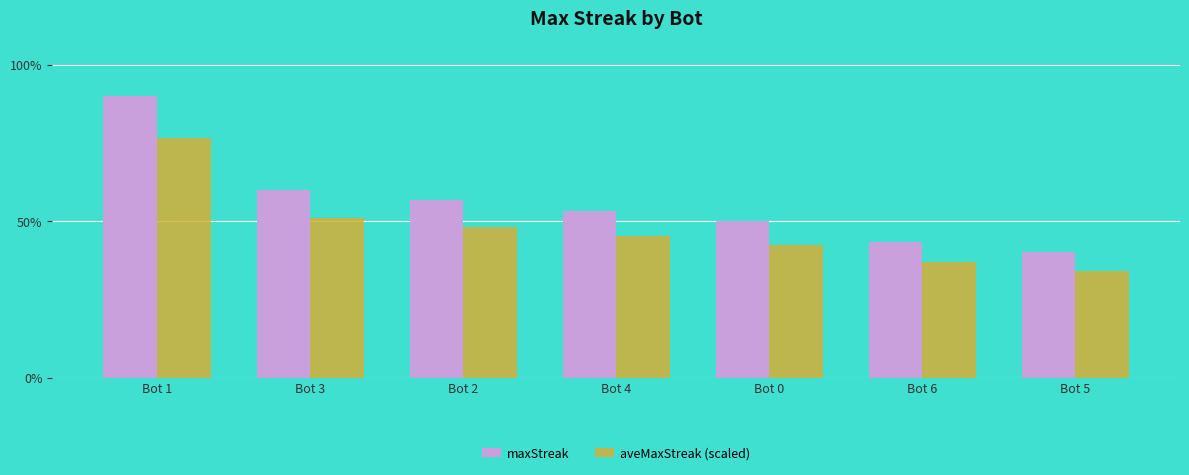

What is the average value of the aveMaxStreak (scaled) series?

14.3